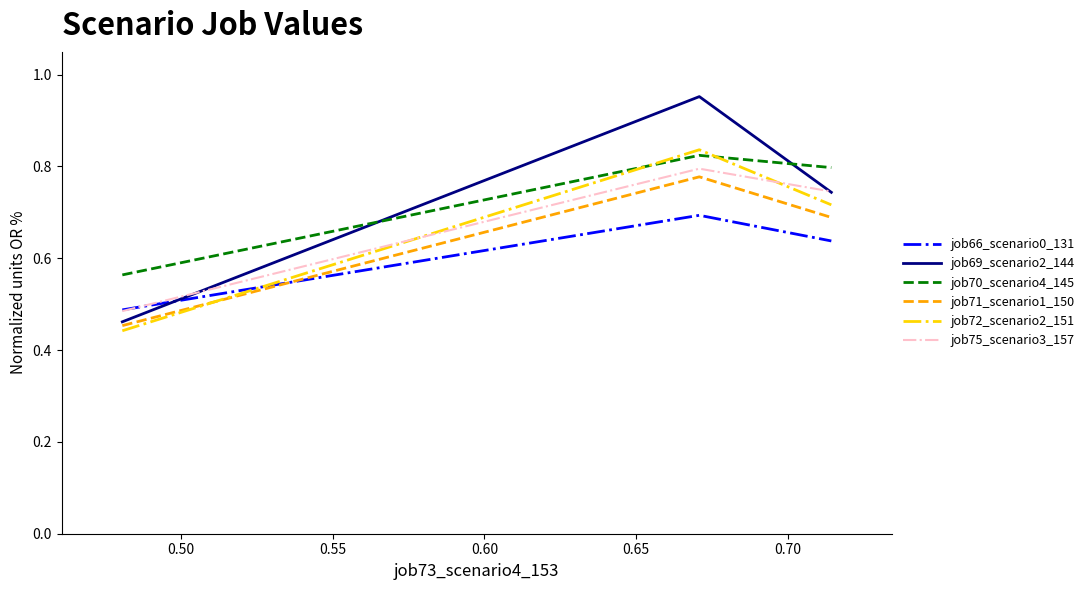

Which series has the widest spread of values?

job69_scenario2_144